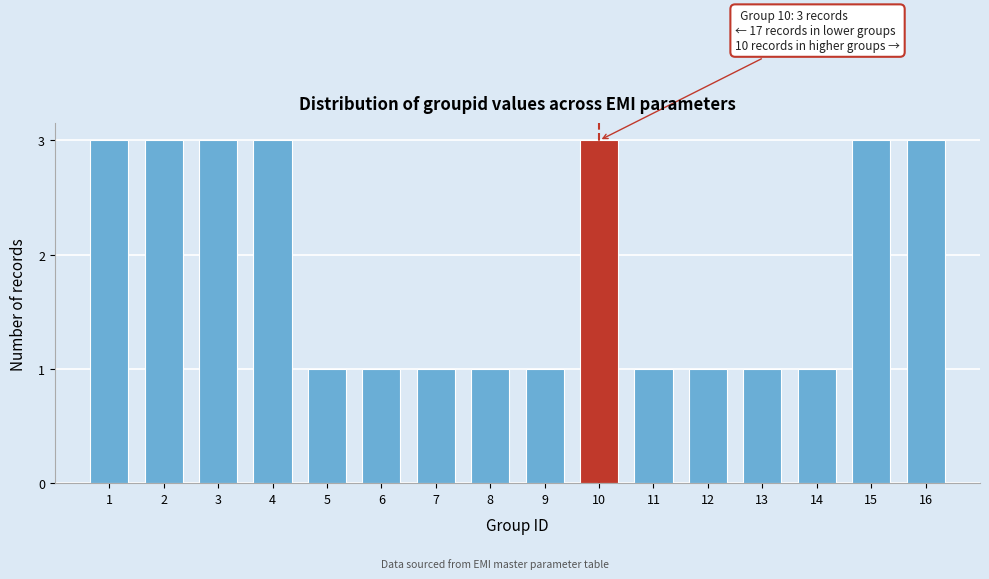

Reading right to left, what are all the values shown in this chart?

16=3	15=3	14=1	13=1	12=1	11=1	10=3	9=1	8=1	7=1	6=1	5=1	4=3	3=3	2=3	1=3